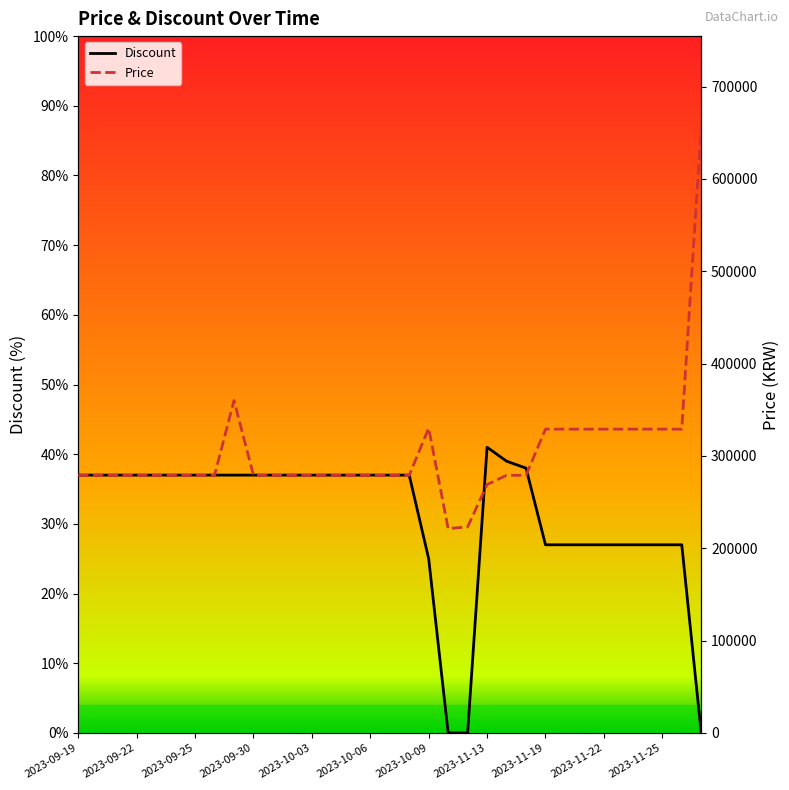

What position from the right is 25?

8